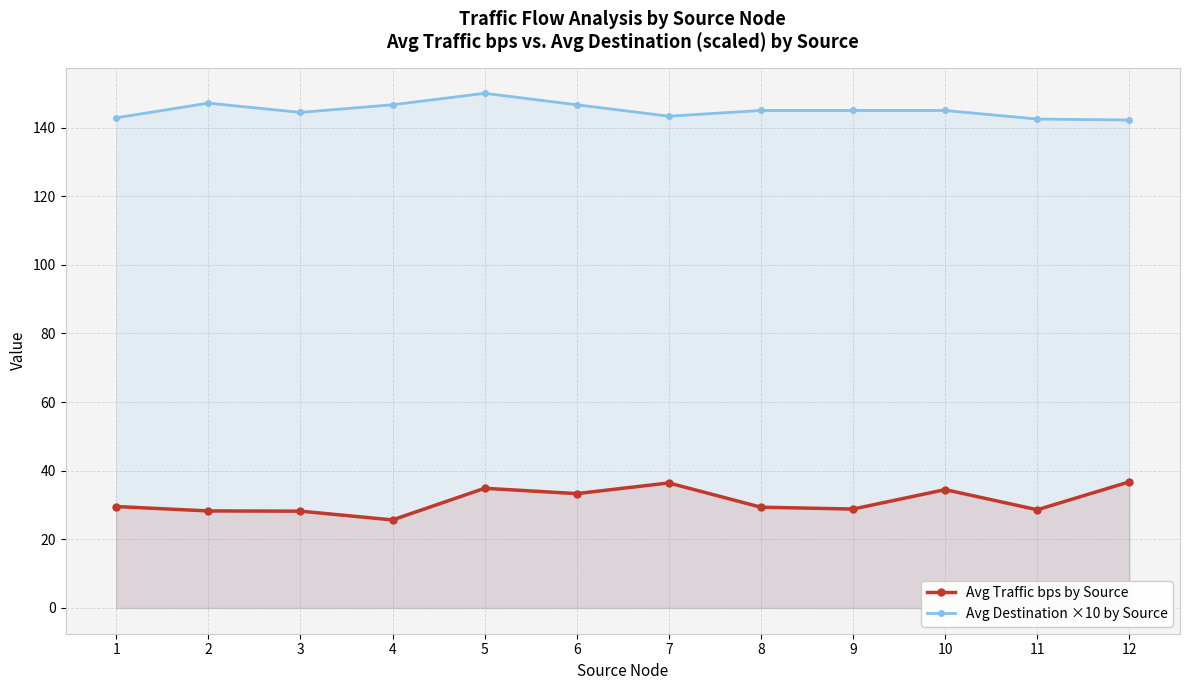

Reading left to right, list all the values displayed in this chart.

Avg Traffic bps by Source: 1=29.6	2=28.3	3=28.2	4=25.7	5=34.9	6=33.3	7=36.4	8=29.4	9=28.8	10=34.5	11=28.6	12=36.8
Avg Destination ×10 by Source: 1=142.9	2=147.1	3=144.4	4=146.7	5=150.0	6=146.7	7=143.3	8=145.0	9=145.0	10=145.0	11=142.5	12=142.2